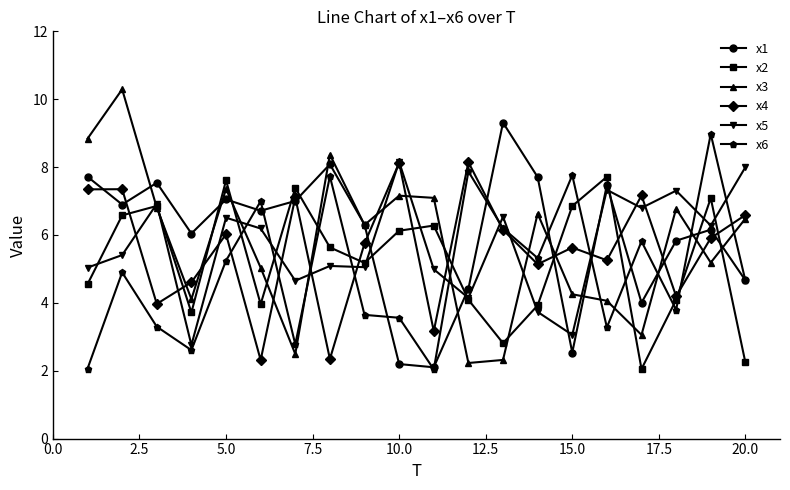

Which series has the widest spread of values?

x3